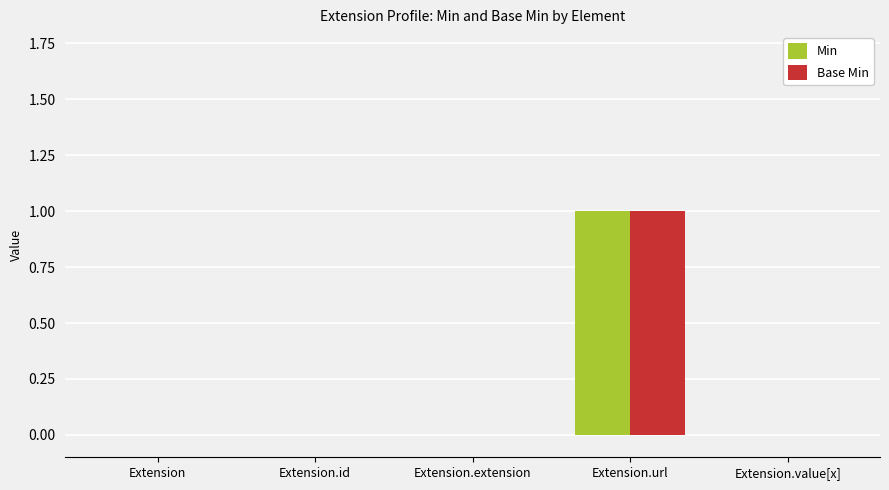

Is it true that Min equals 1 at Extension.value[x]?

False